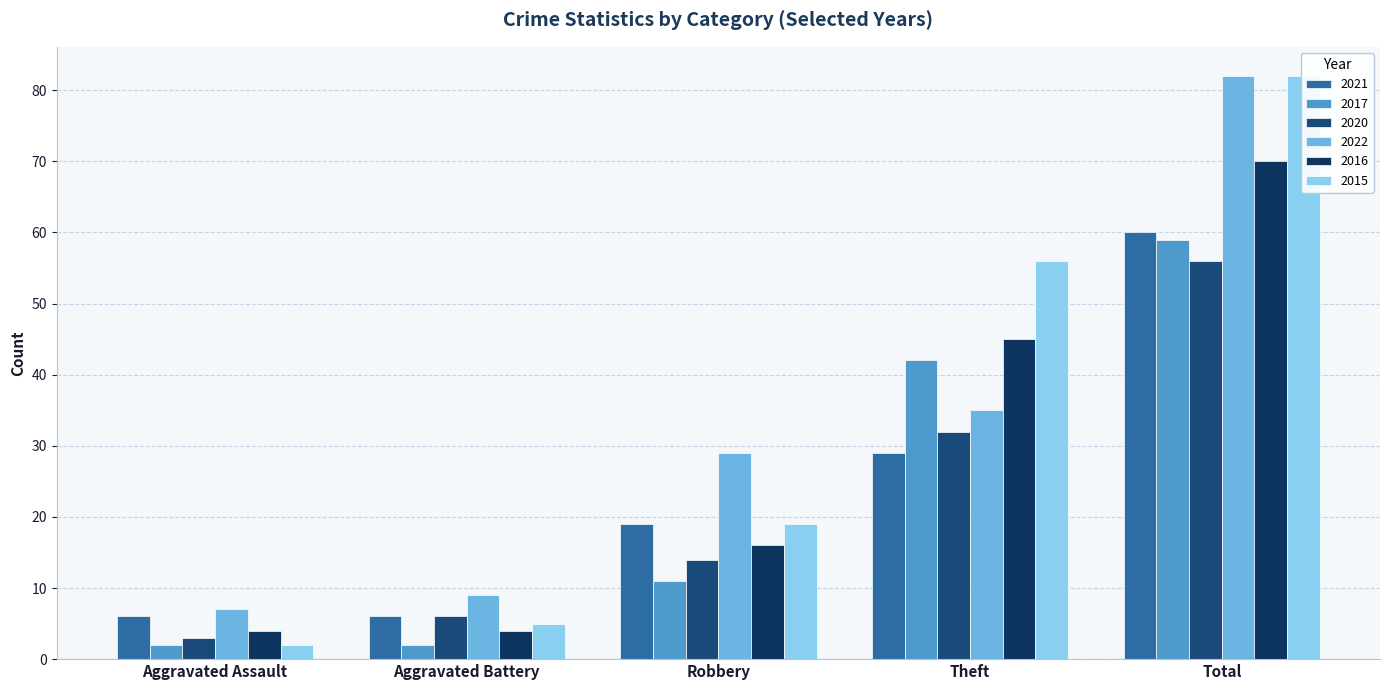

True or false: 2015 has a value of 75 at Theft.

False